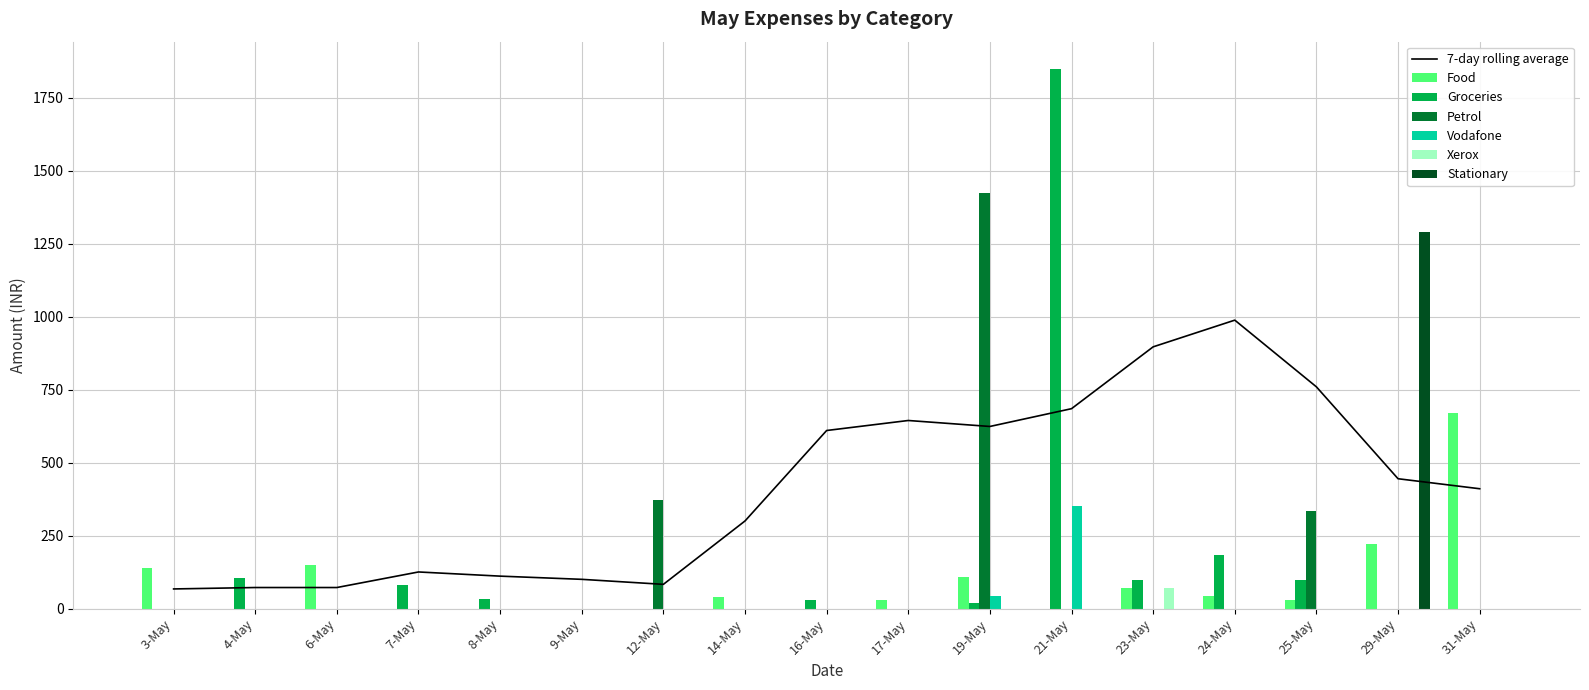

What is the sum of all Groceries values?

2505.8